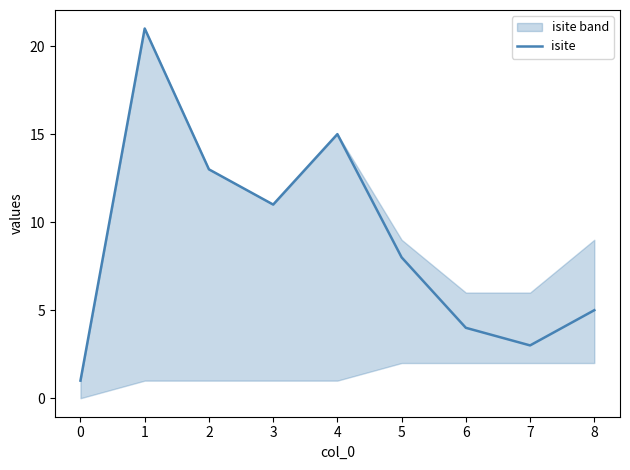

True or false: isite has a value of 2 at 8.

False